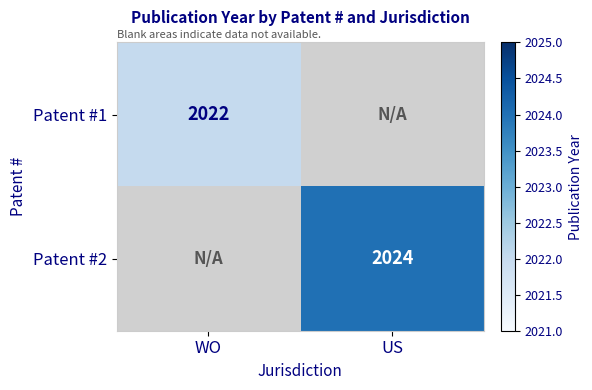

True or false: Patent #2 has a value of 3577.2 at US.

False